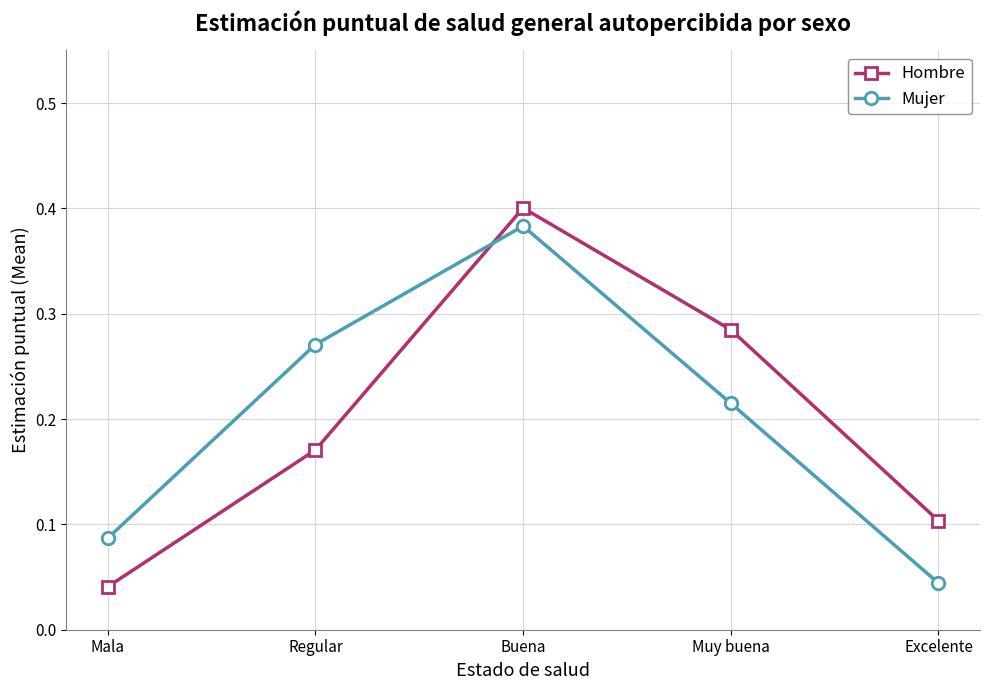

Is this an area chart (filled region under the line)?

No